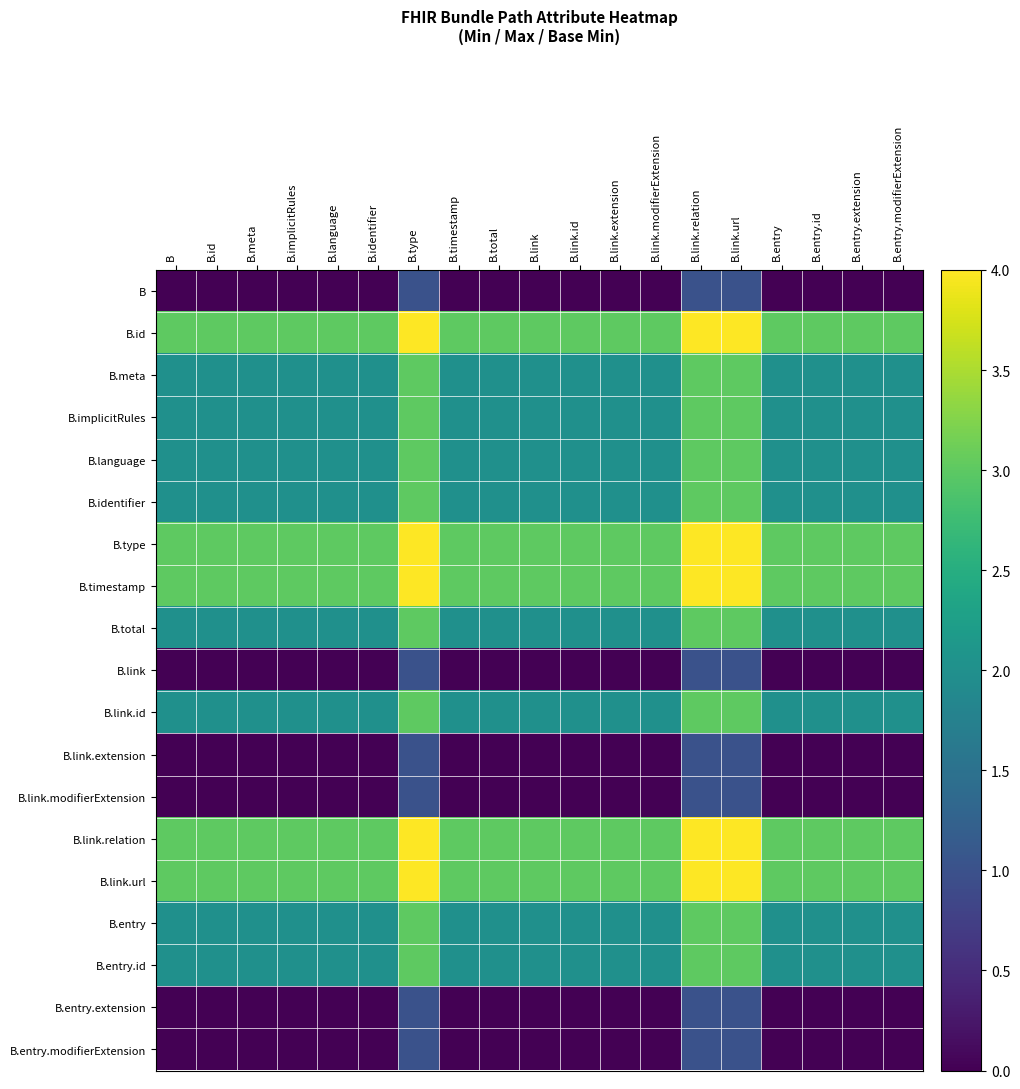

Rank the series at B.entry.modifierExtension from lowest to highest value.

B, B.link, B.link.extension, B.link.modifierExtension, B.entry.extension, B.entry.modifierExtension, B.meta, B.implicitRules, B.language, B.identifier, B.total, B.link.id, B.entry, B.entry.id, B.id, B.type, B.timestamp, B.link.relation, B.link.url